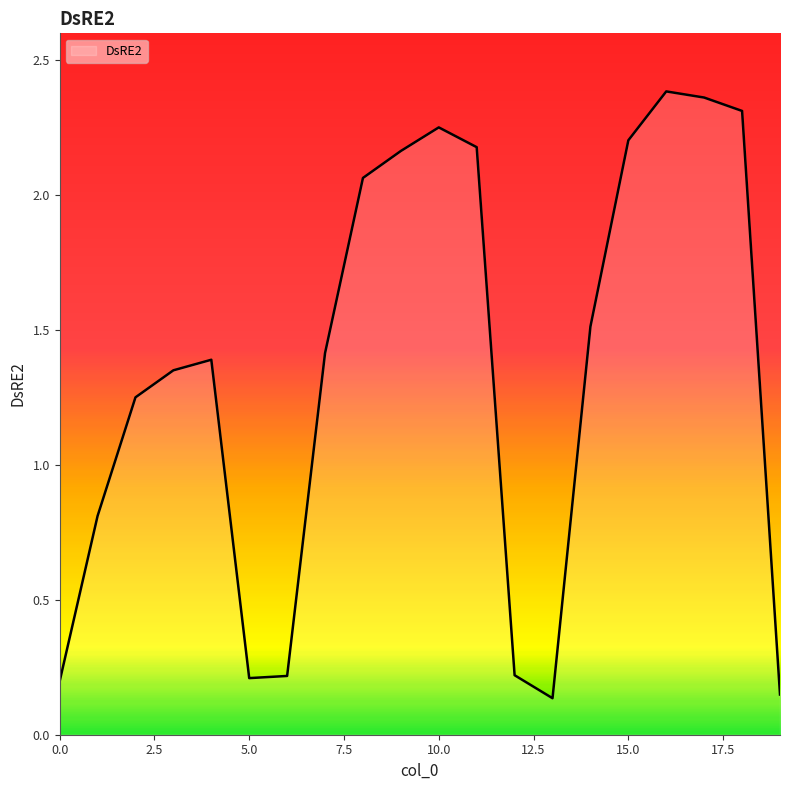

List the labels in order of value, smallest first.

13, 19, 0, 5, 6, 12, 1, 2, 3, 4, 7, 14, 8, 9, 11, 15, 10, 18, 17, 16